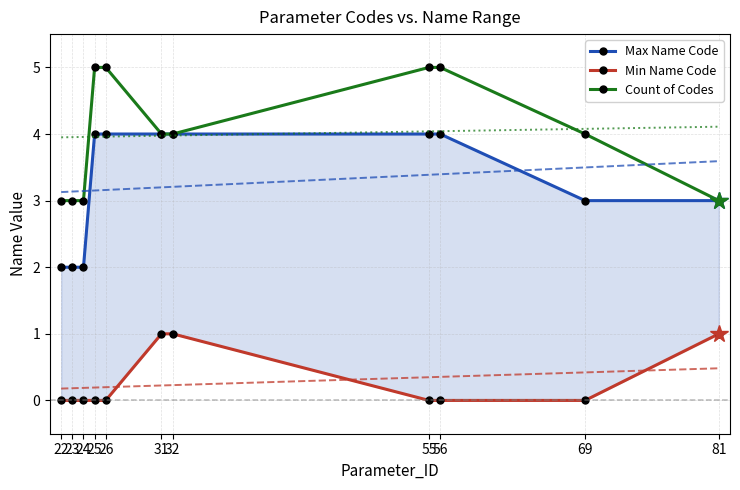

The value of Max Name Code at 31 is 6. True or false?

False